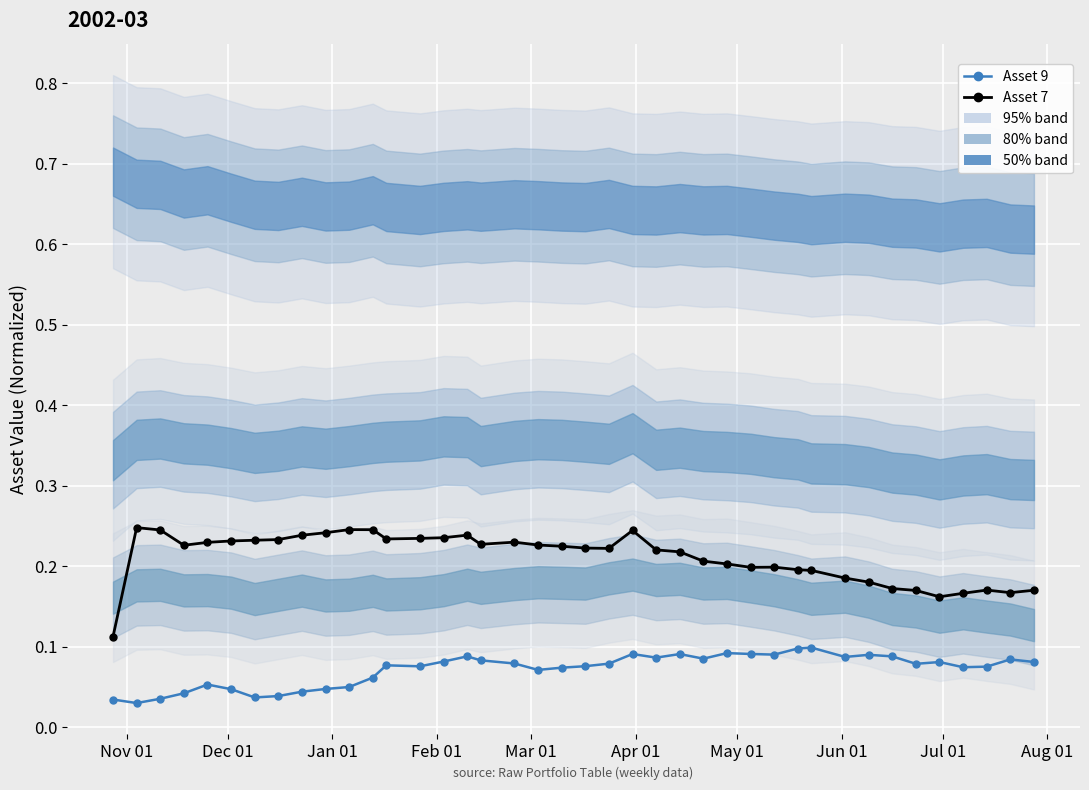

What is the highest value of the Asset 9 series?

0.1